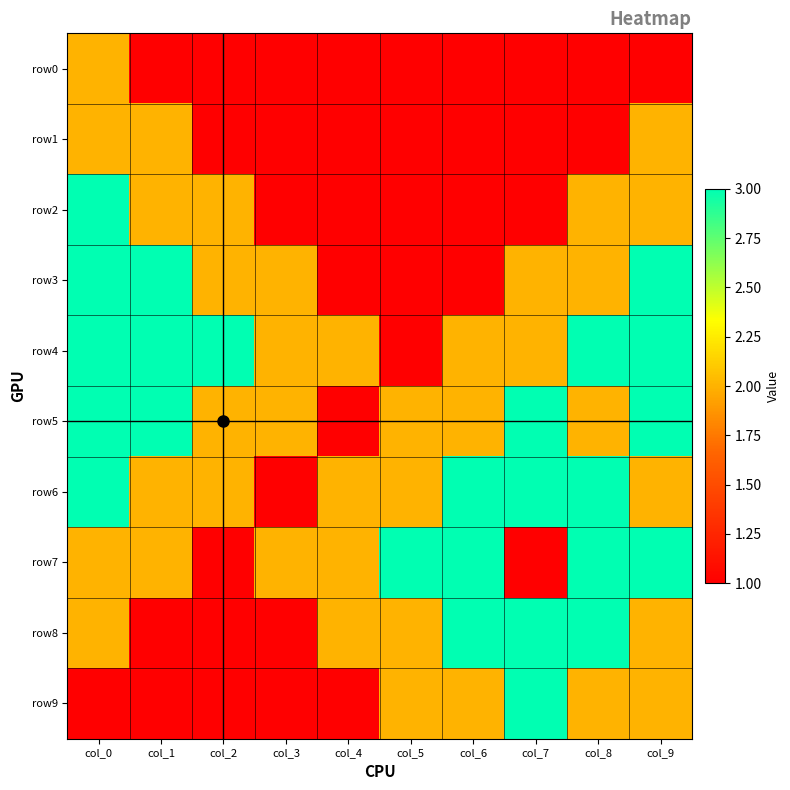

At which category is the sum across all series the highest?

col_0